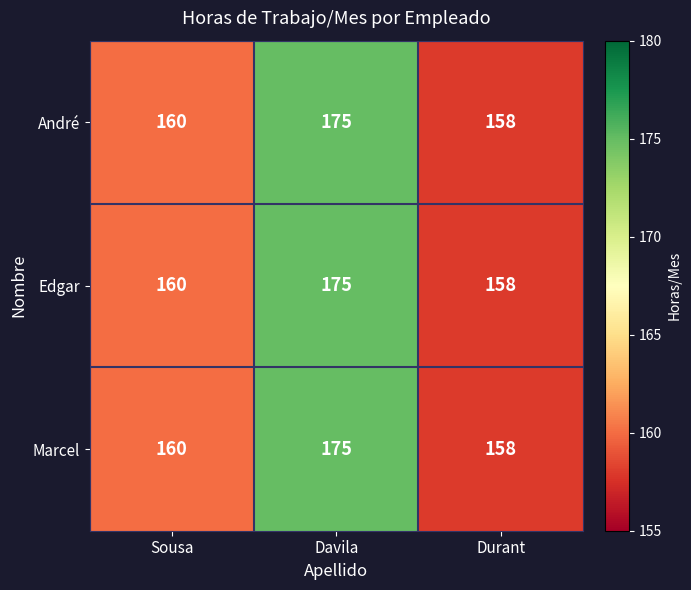

What is the average value of the Marcel series?

164